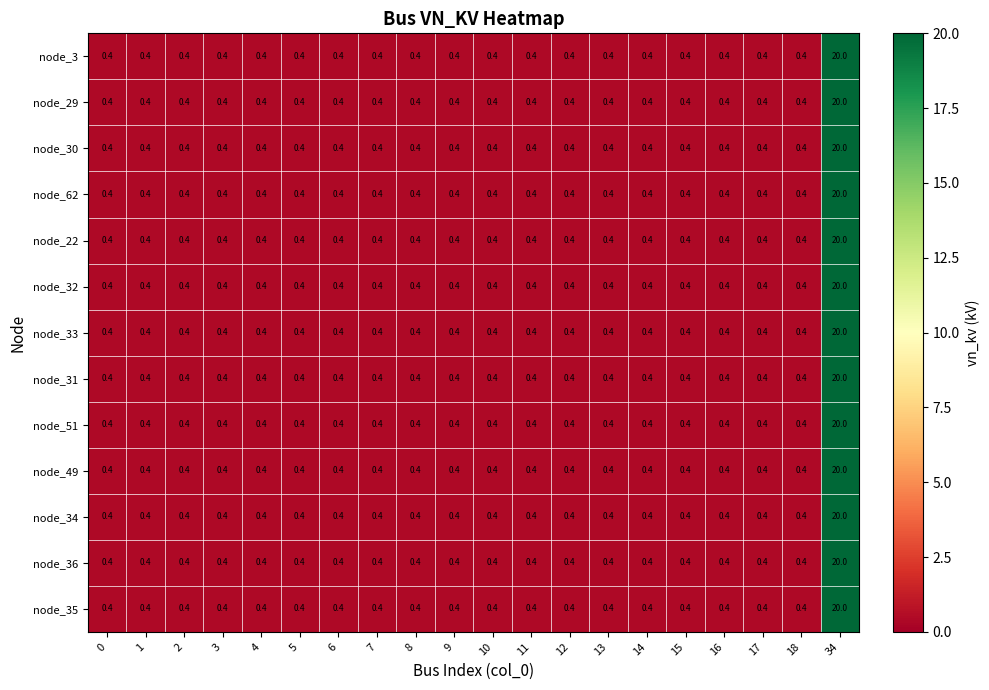

What is the minimum value shown in the chart?

0.4